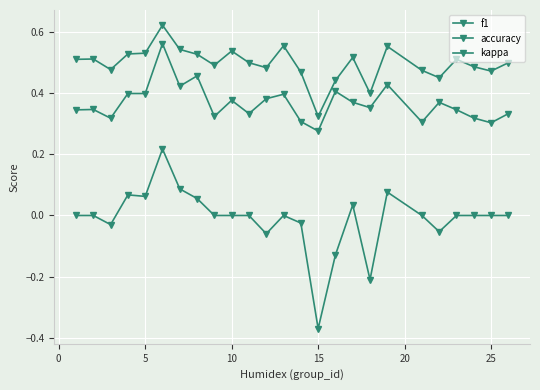

How many distinct data groups are displayed?

3